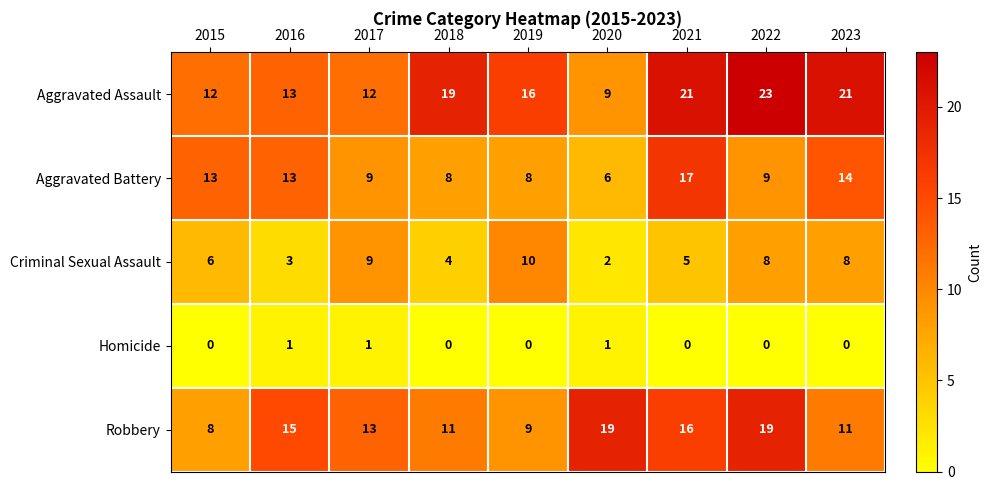

What is the greatest value displayed?

23